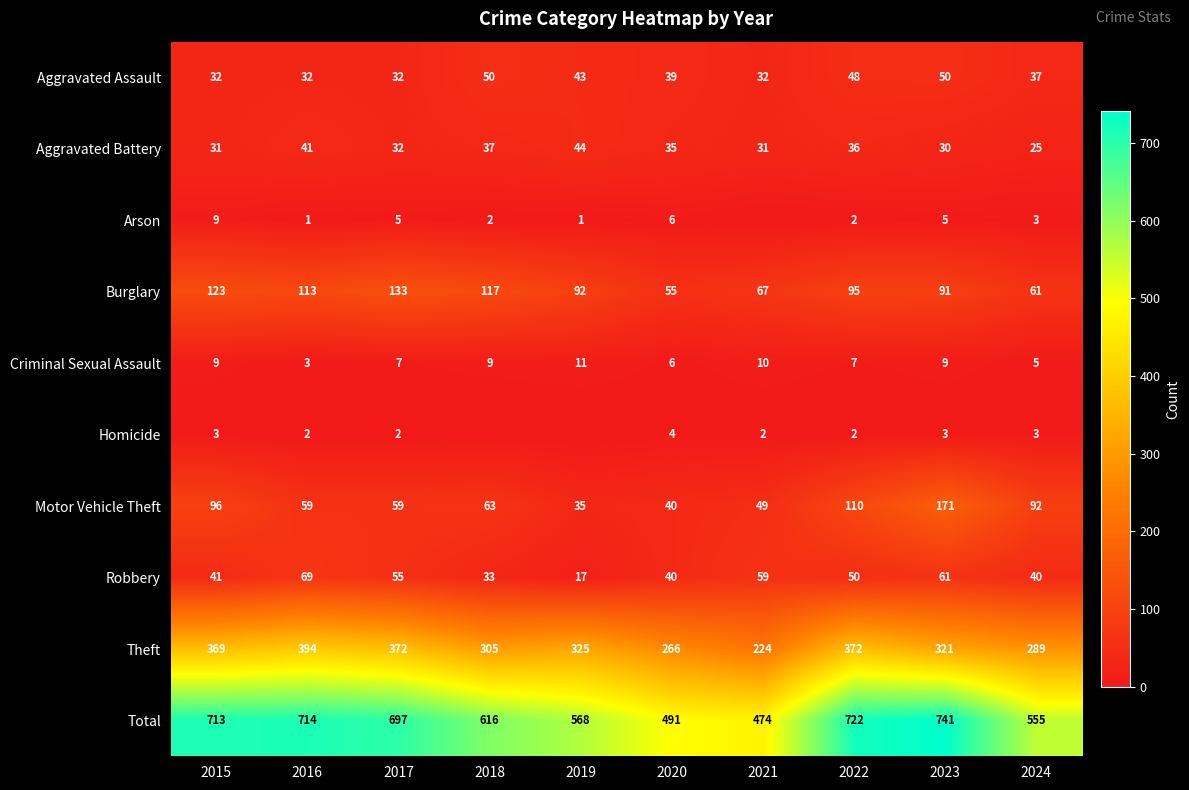

What is the maximum value shown in the chart?

741